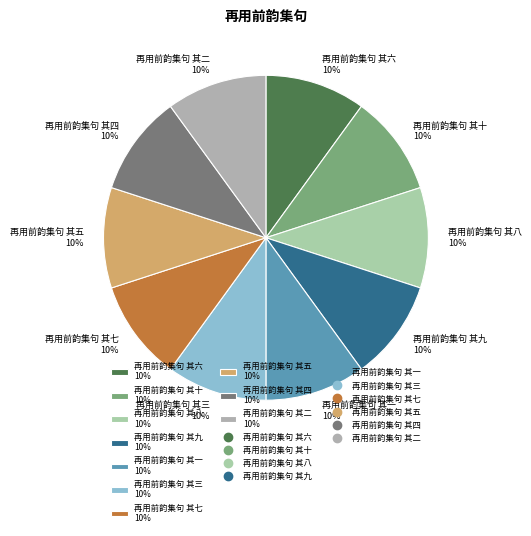

To the nearest percent, what percentage of the pie is 再用前韵集句 其一?

10%